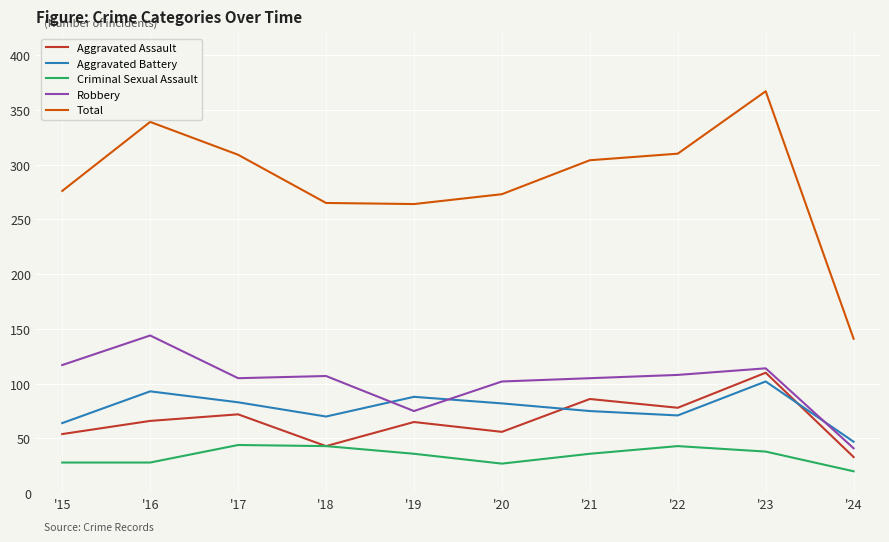

What is the difference between the maximum and minimum values in the Criminal Sexual Assault series?

24